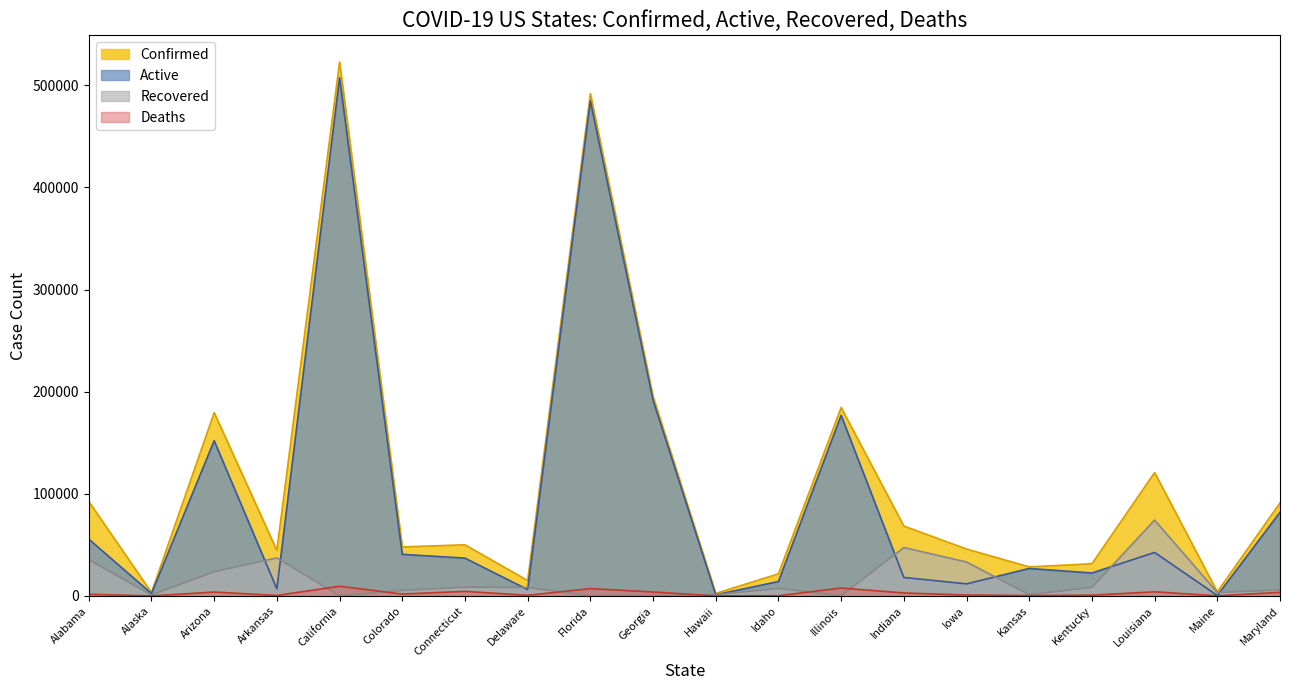

List the labels in order of Deaths value, smallest first.

Alaska, Hawaii, Maine, Idaho, Kansas, Arkansas, Delaware, Kentucky, Iowa, Alabama, Colorado, Indiana, Maryland, Arizona, Georgia, Louisiana, Connecticut, Florida, Illinois, California